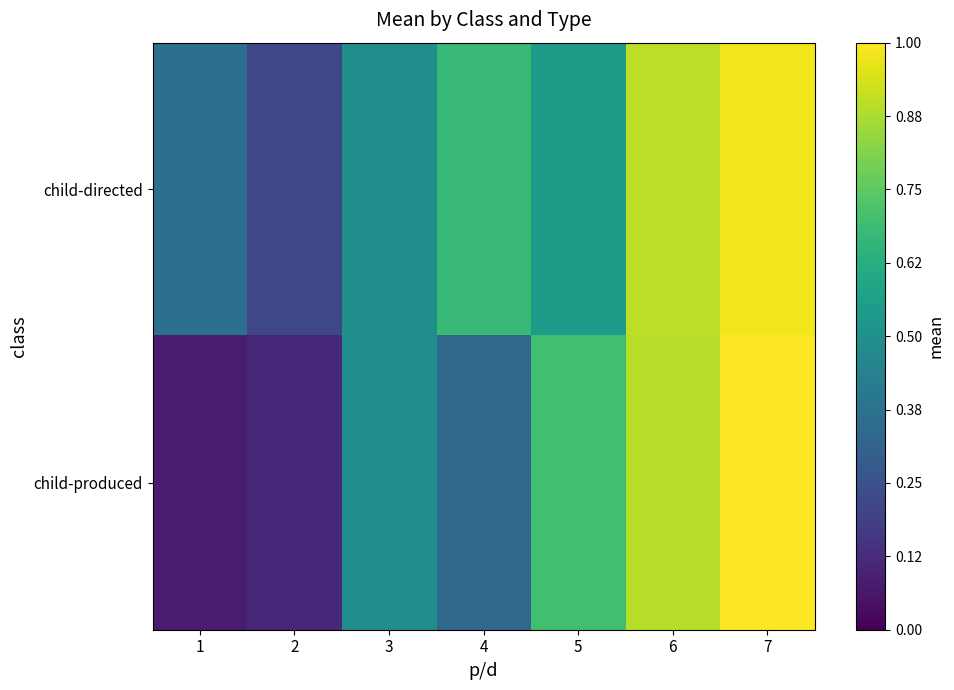

Which series has the largest total across all categories?

child-directed